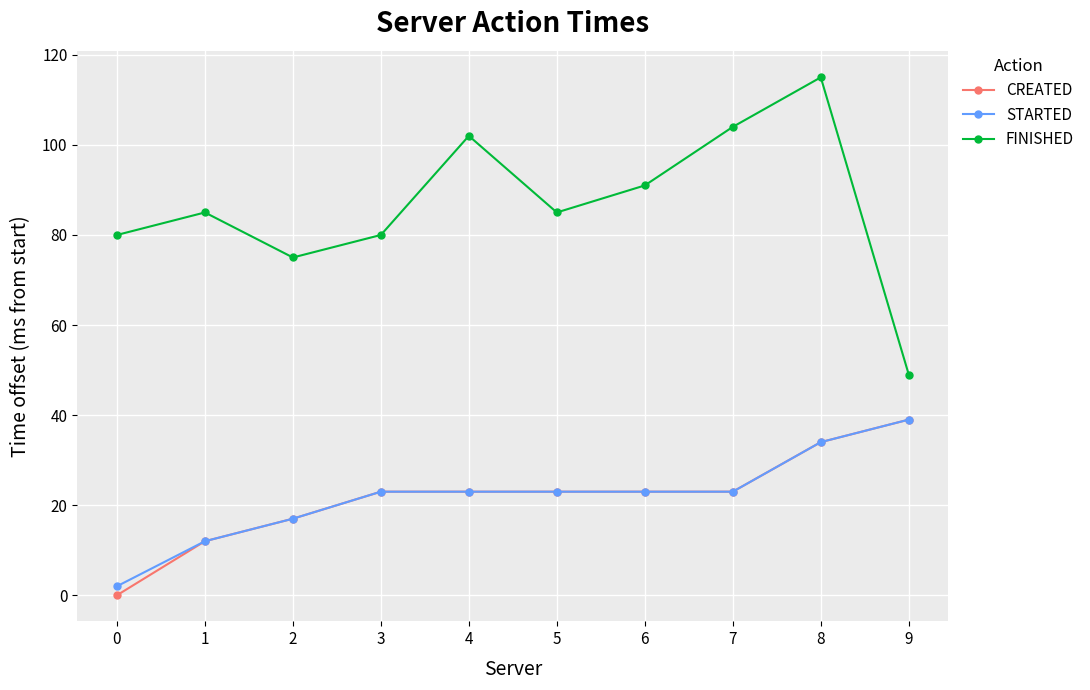

Which series has the widest spread of values?

FINISHED